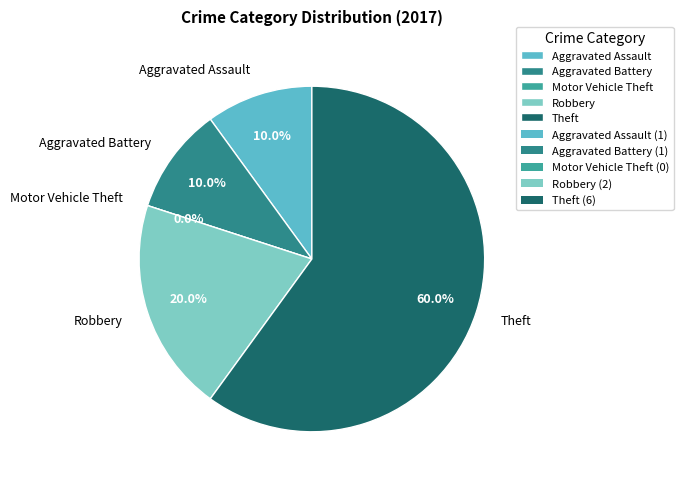

Is there any slice that represents more than half of the pie?

Yes